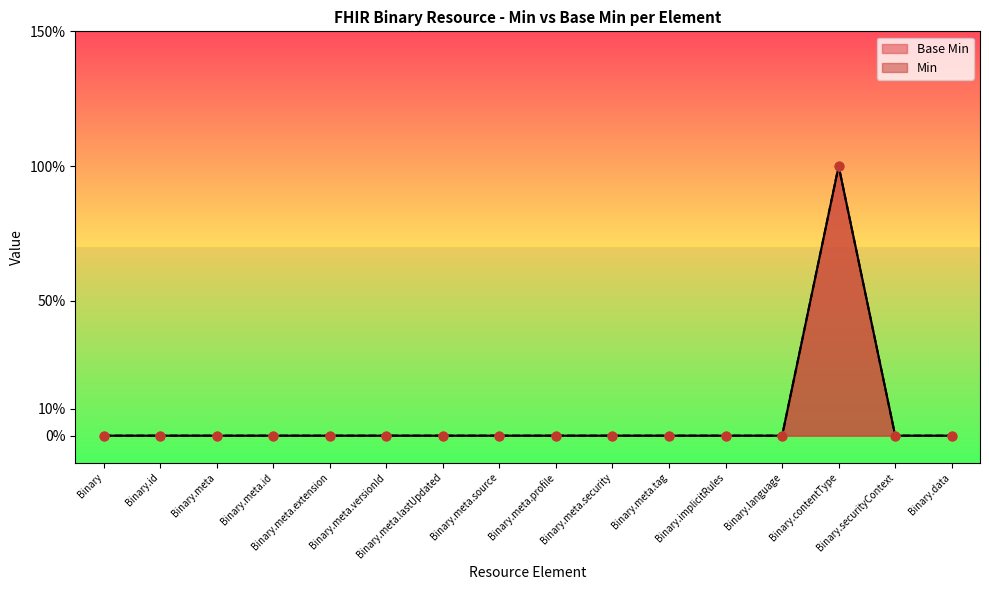

What are all the series names shown in the legend?

Base Min, Min